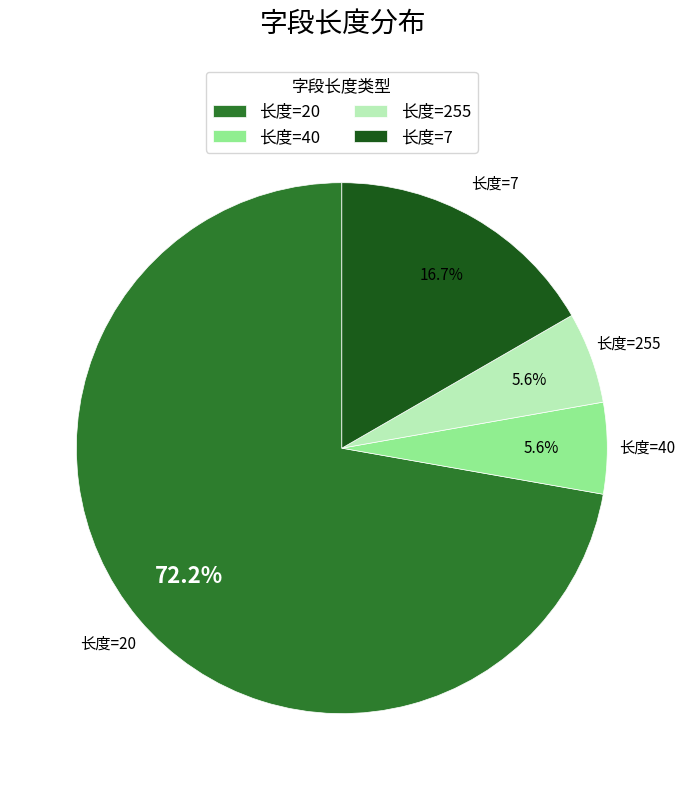

Does any single category account for the majority?

Yes